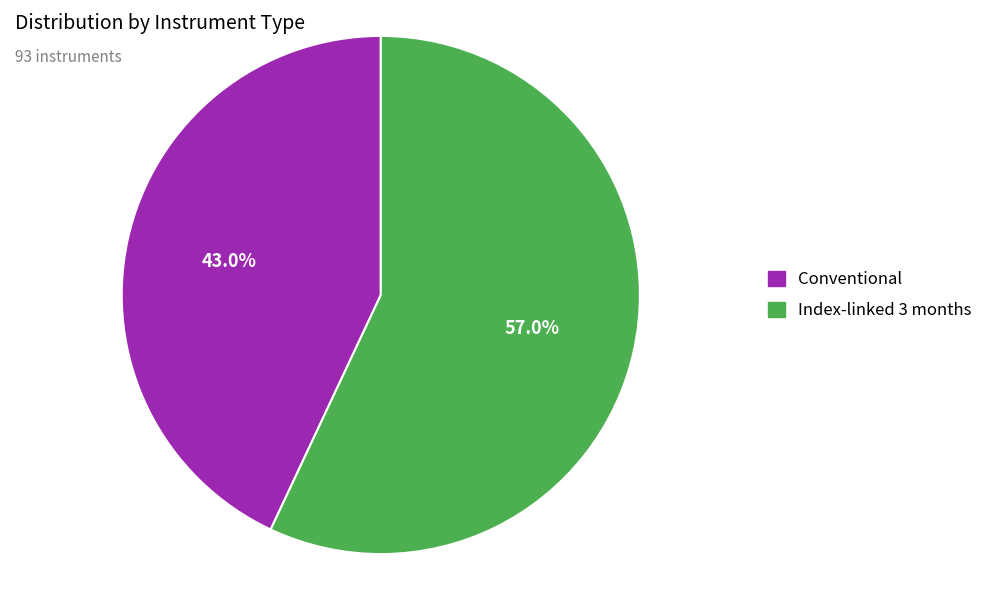

Do Conventional and Index-linked 3 months together represent more than half of the pie?

Yes